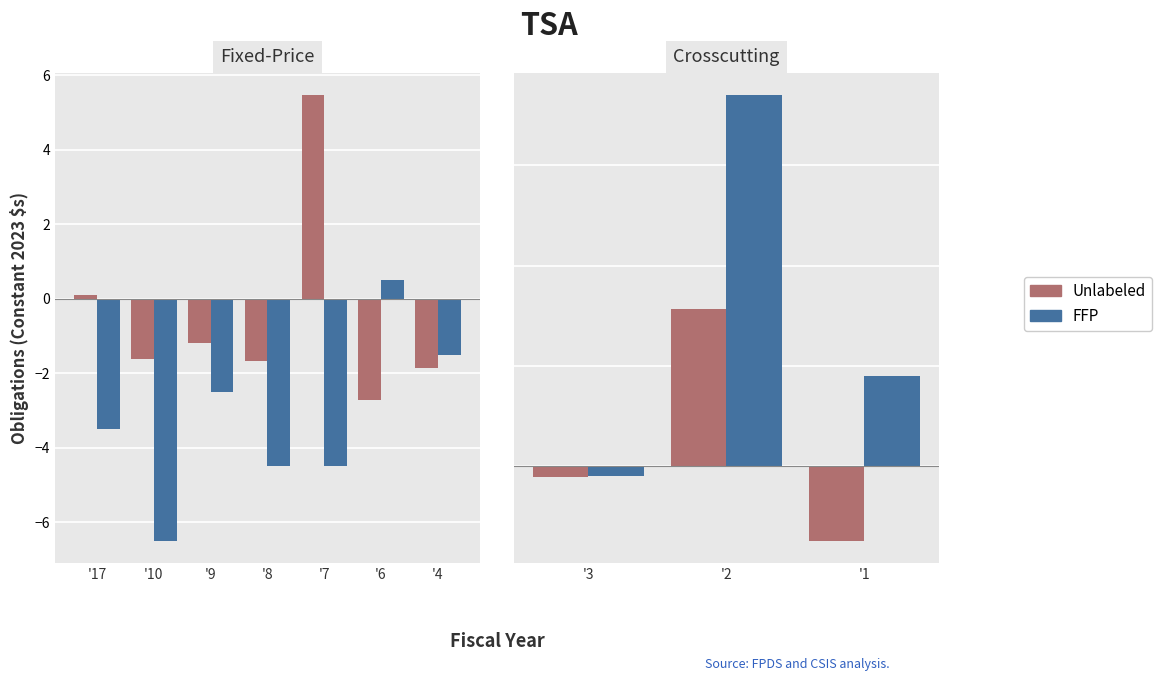

Are the bars grouped side by side (vs. stacked)?

Yes